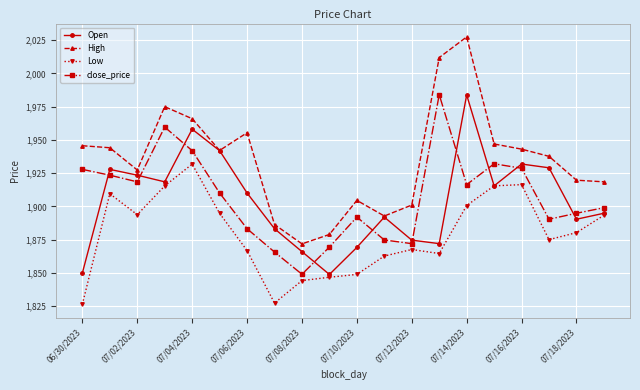

Which series ends up on top after the final intersection of Open and close_price?

close_price